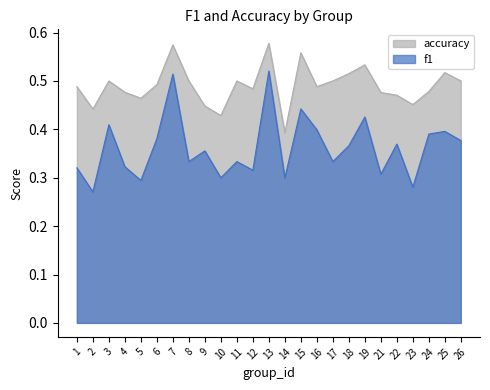

What is the difference between the second highest and second lowest values in the accuracy series?

0.1